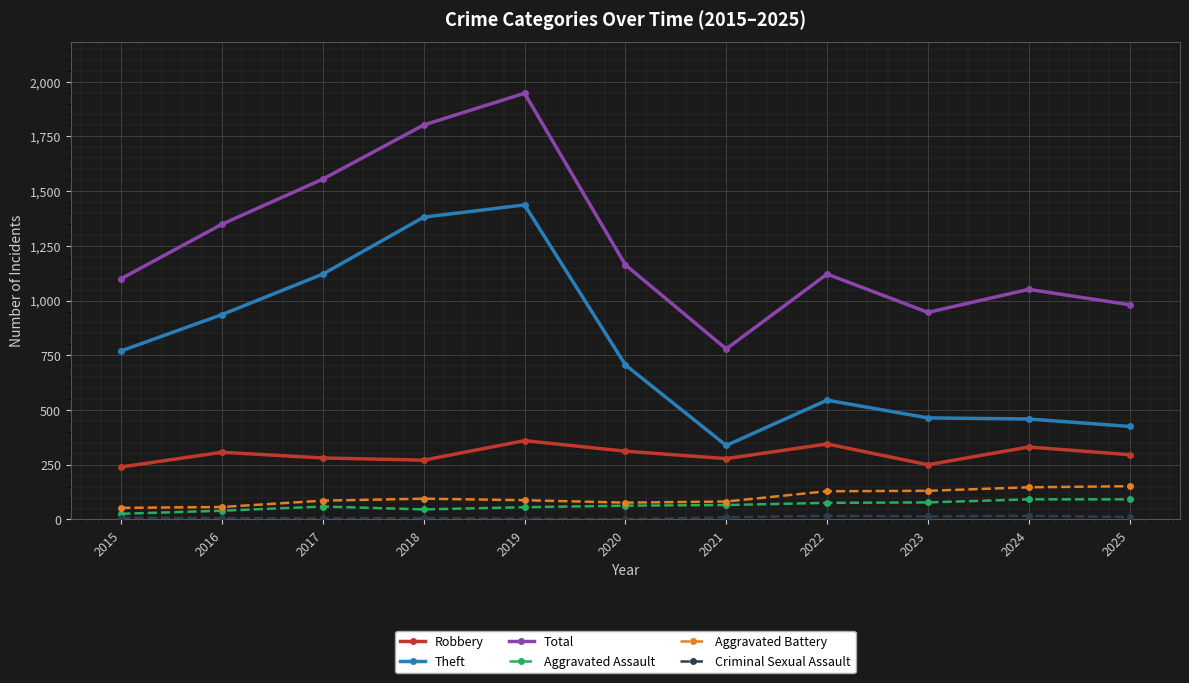

The Total series shows 1349 at 2016. True or false?

True